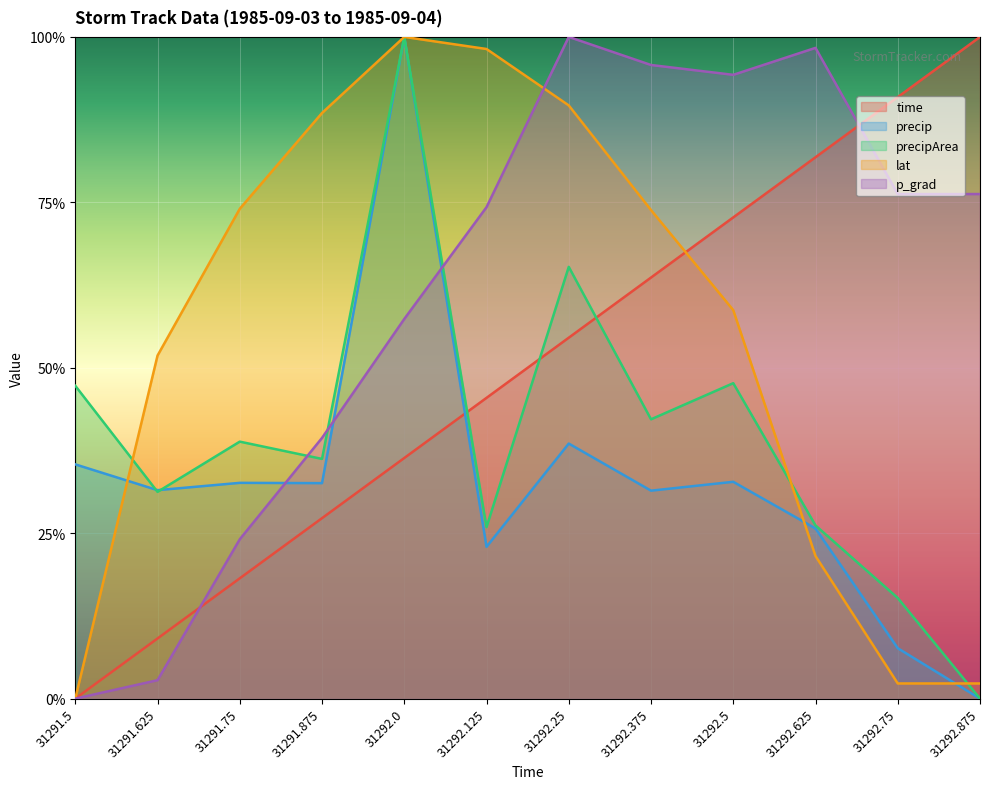

Reading right to left, what are all the values shown in this chart?

time: 1.0	0.9	0.8	0.7	0.6	0.5	0.5	0.4	0.3	0.2	0.1	0.0
precip: 0.0	0.1	0.3	0.3	0.3	0.4	0.2	1.0	0.3	0.3	0.3	0.4
precipArea: 0.0	0.2	0.3	0.5	0.4	0.7	0.3	1.0	0.4	0.4	0.3	0.5
lat: 0.0	0.0	0.2	0.6	0.7	0.9	1.0	1.0	0.9	0.7	0.5	0.0
p_grad: 0.8	0.8	1.0	0.9	1.0	1.0	0.7	0.6	0.4	0.2	0.0	0.0